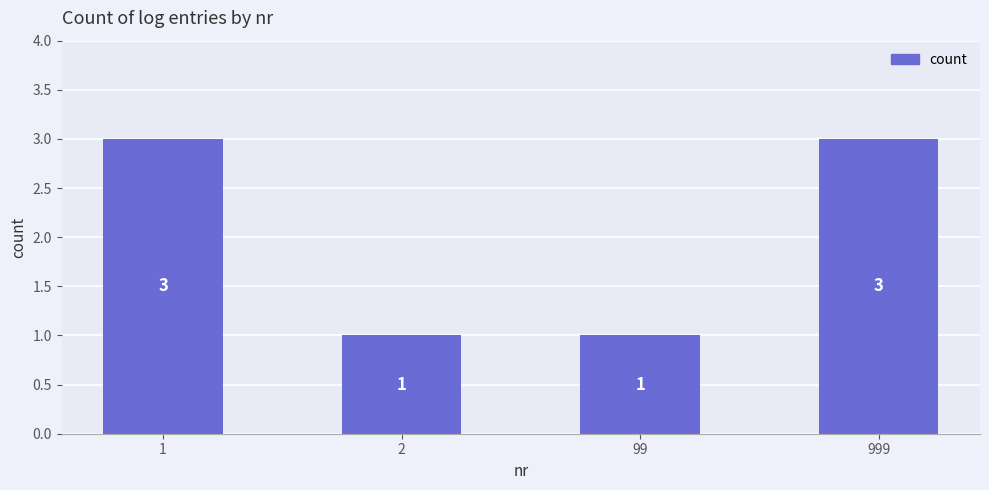

Is it true that the value at 2 is 2?

False